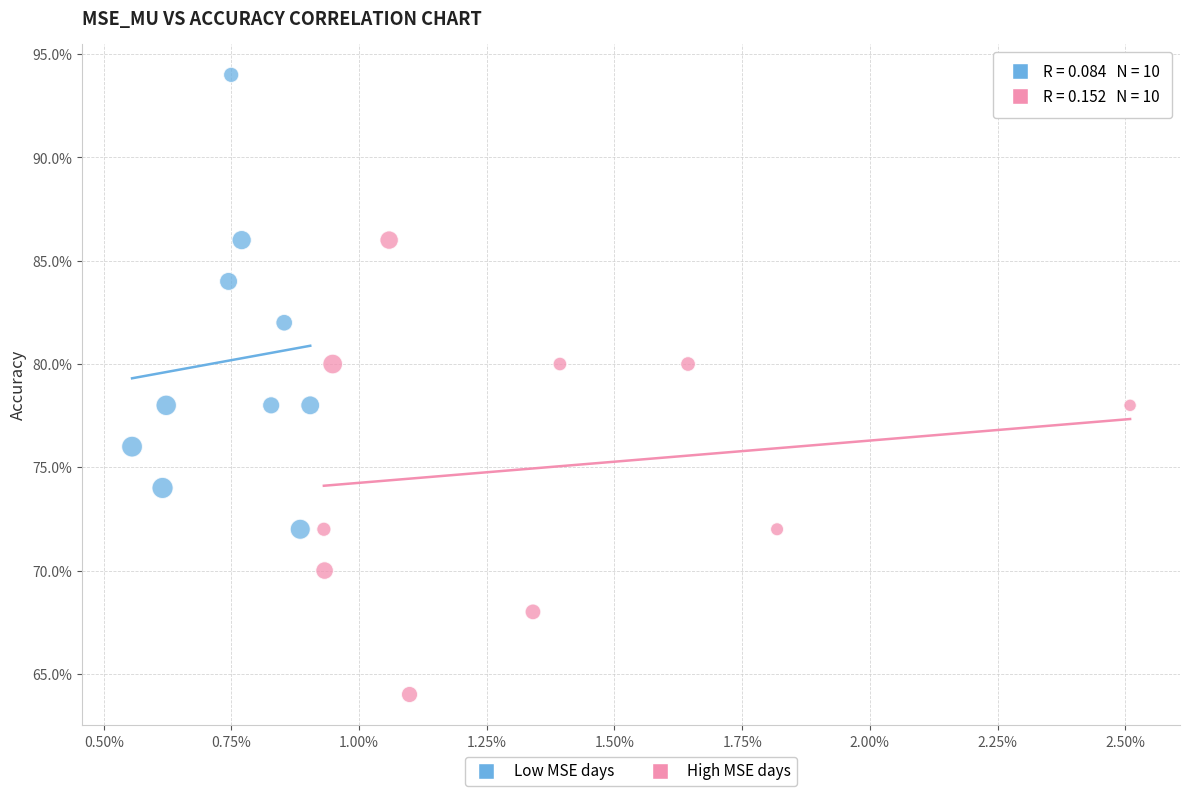

Which series contains the lowest Y value?

High MSE days